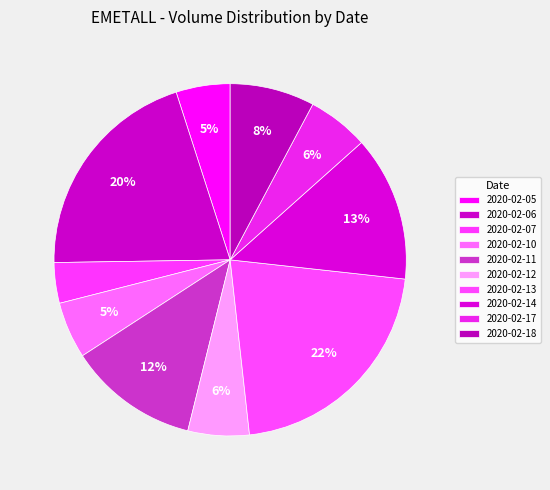

How much of the chart is everything except 2020-02-18?

92.2%